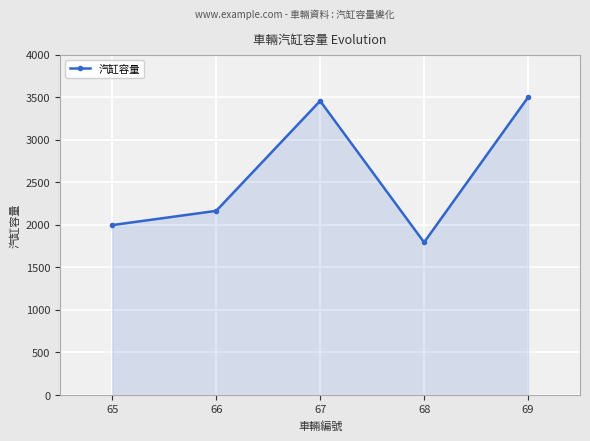

True or false: the data shows 513 at 65.

False